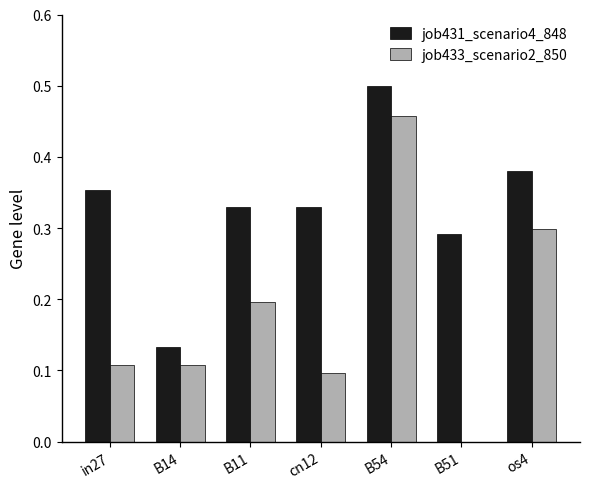

Is the value of job431_scenario4_848 at os4 greater than the value of job433_scenario2_850 at cn12?

Yes